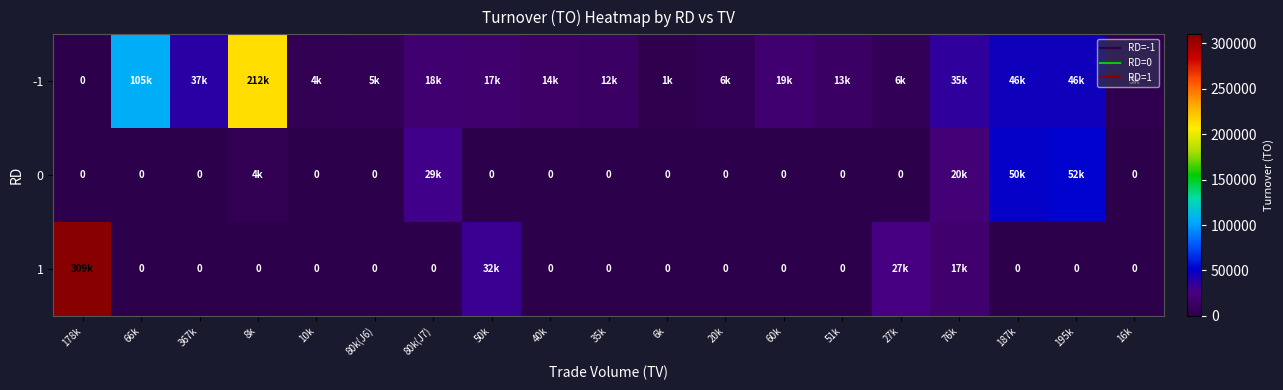

Where is 0 nearest to the value 26050?

80k(J7)